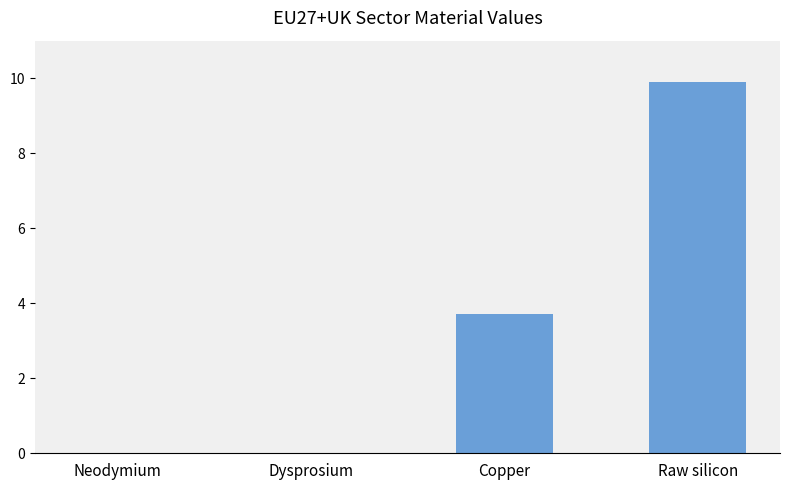

How many series are shown in this chart?

1